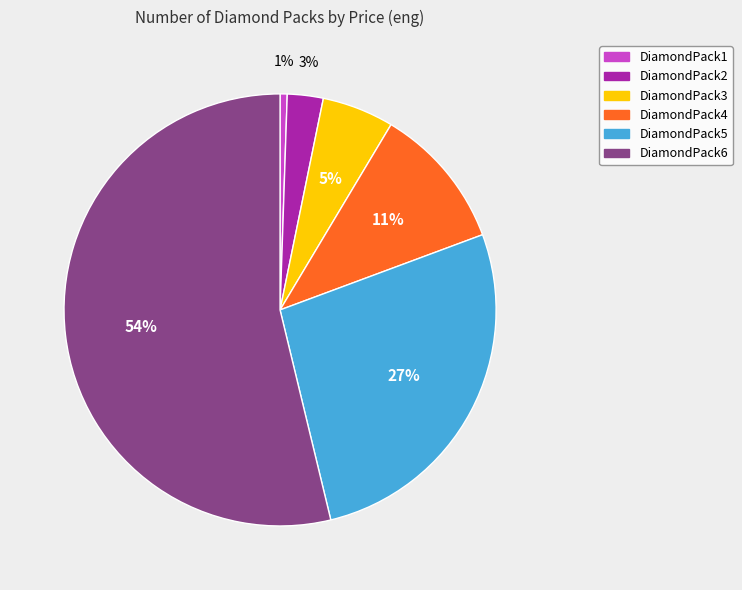

Does DiamondPack3 represent more than half of the total?

No